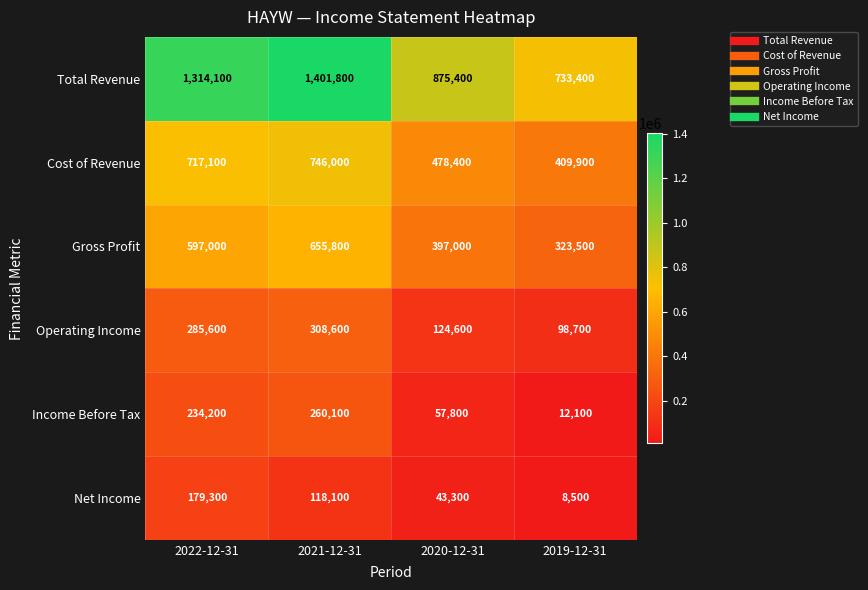

What is the sum of all Operating Income values?

817500